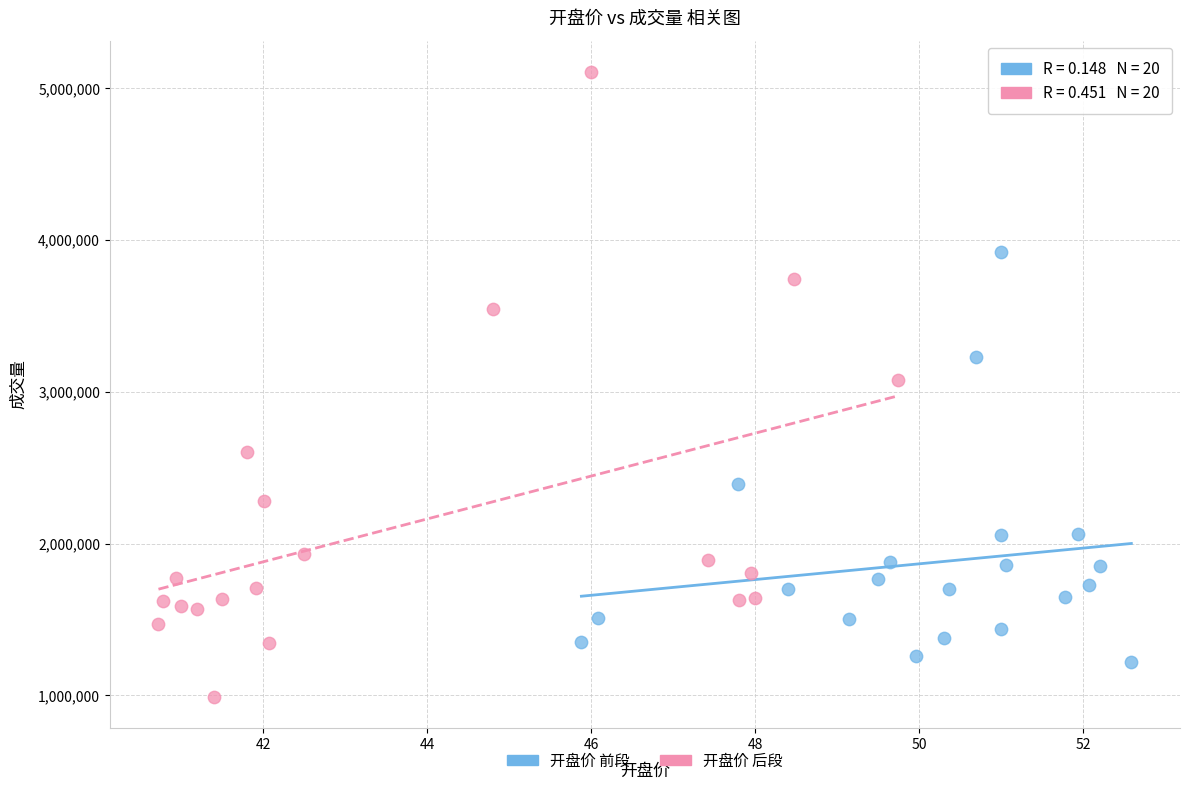

Which series has the largest Y range (max minus min)?

开盘价 后段